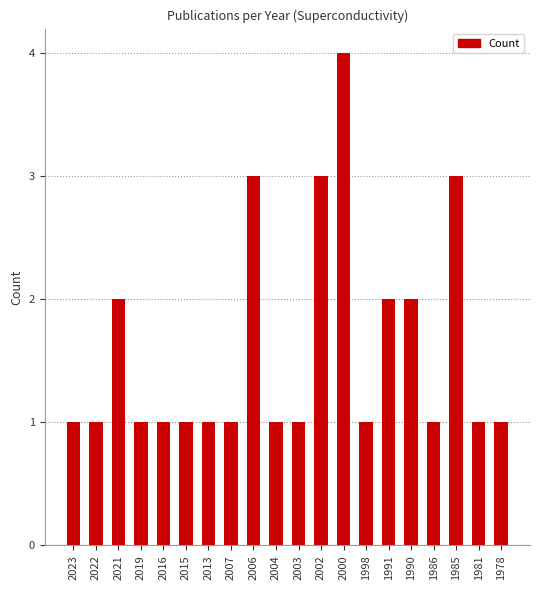

Is it true that the value at 2016 is 2?

False